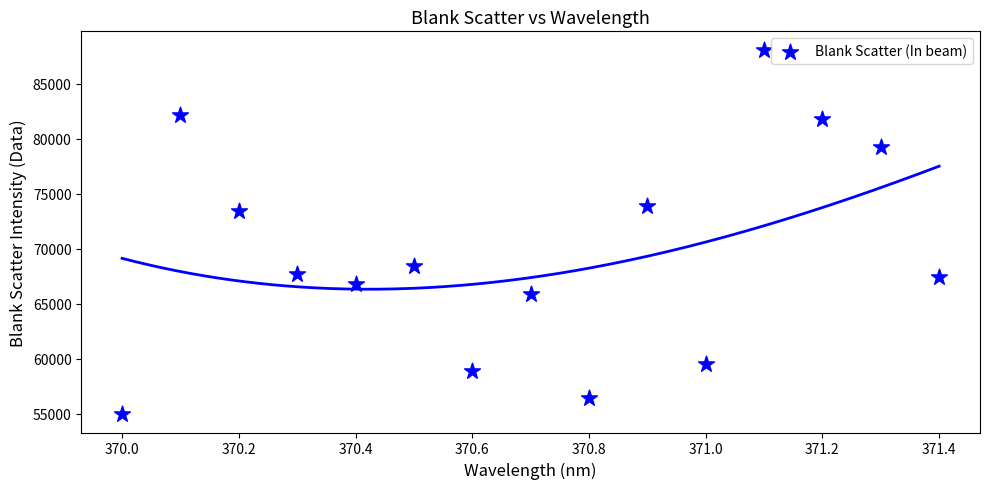

What Y value in the scatter plot is closest to 71526?

73405.5